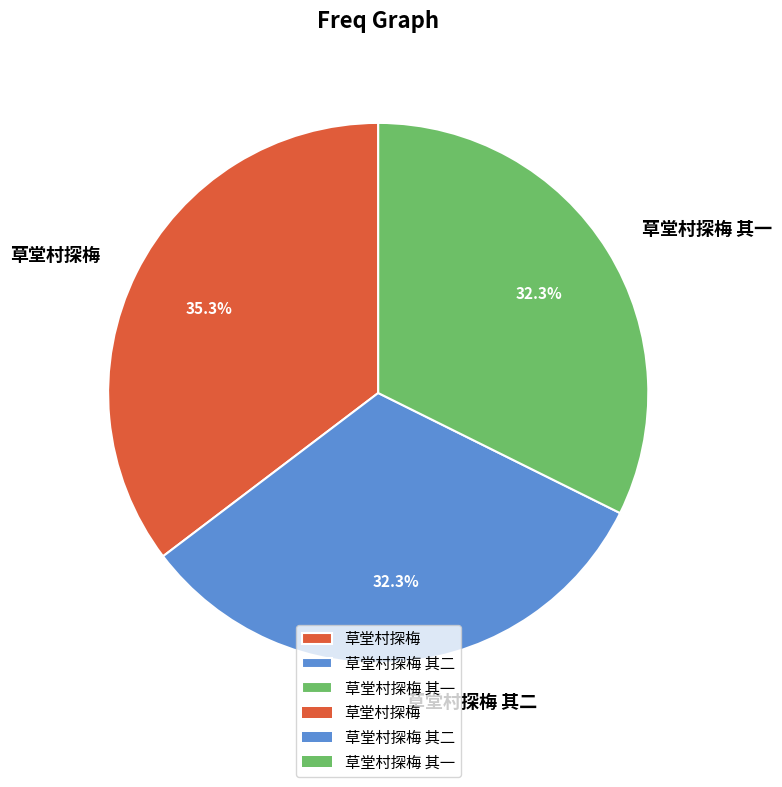

What percentage is the 草堂村探梅 其一 slice, to the nearest percent?

32%